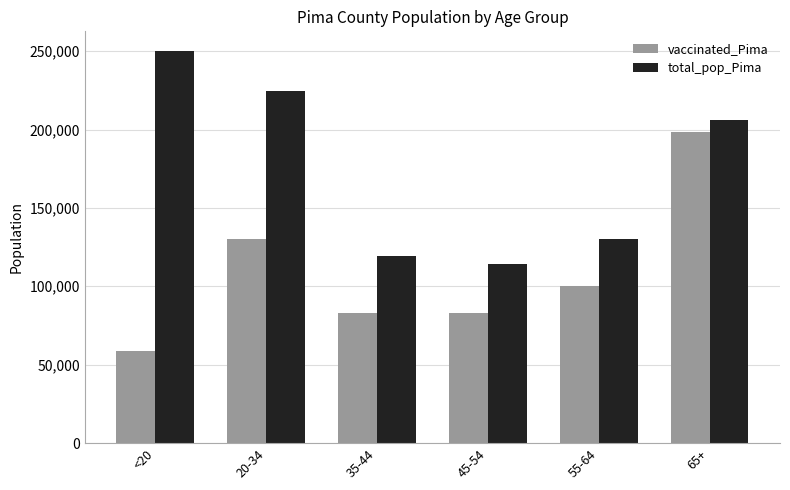

What is the minimum value shown in the chart?

58714